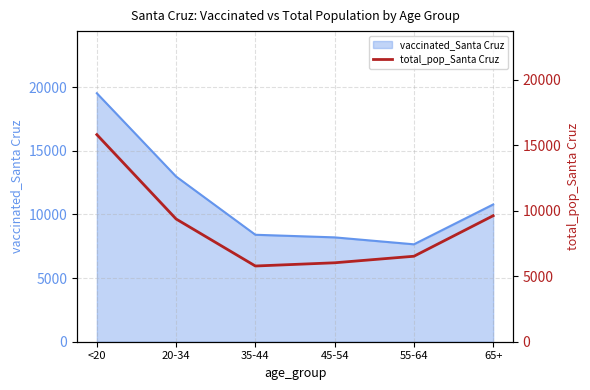

At which label is vaccinated_Santa Cruz closest to 13584?

20-34